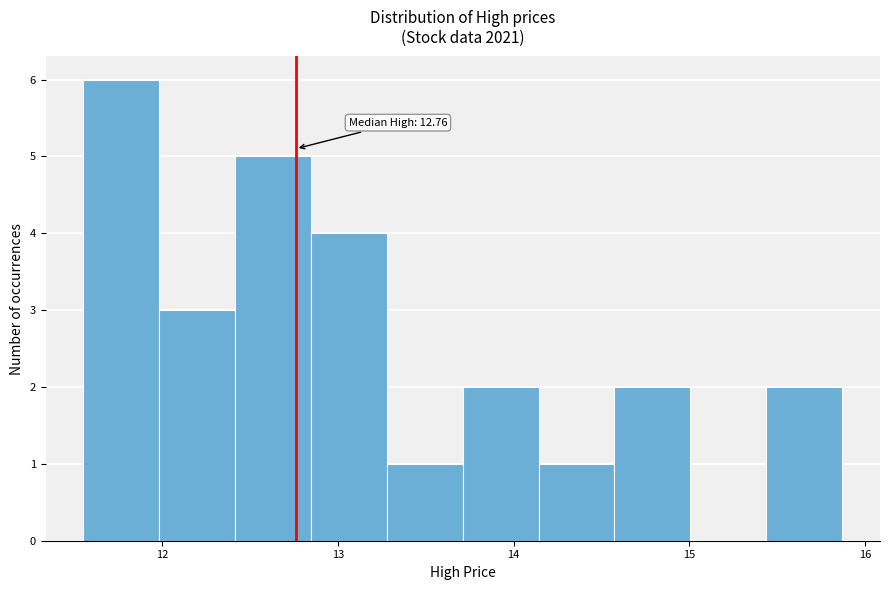

Over which range of the x-axis is the bar tallest?

11.6 to 12.0